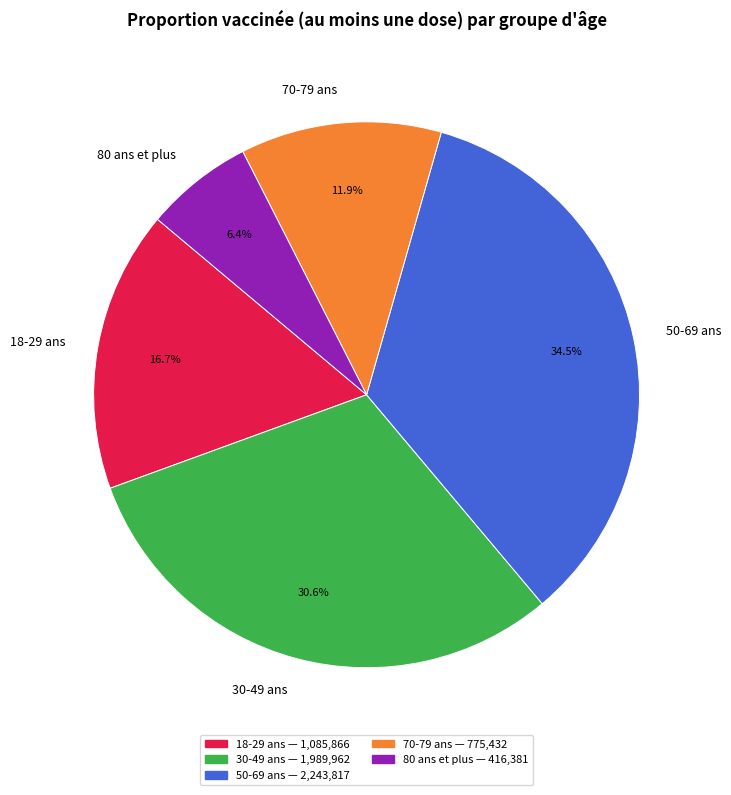

How much of the chart is everything except 30-49 ans?

69.4%